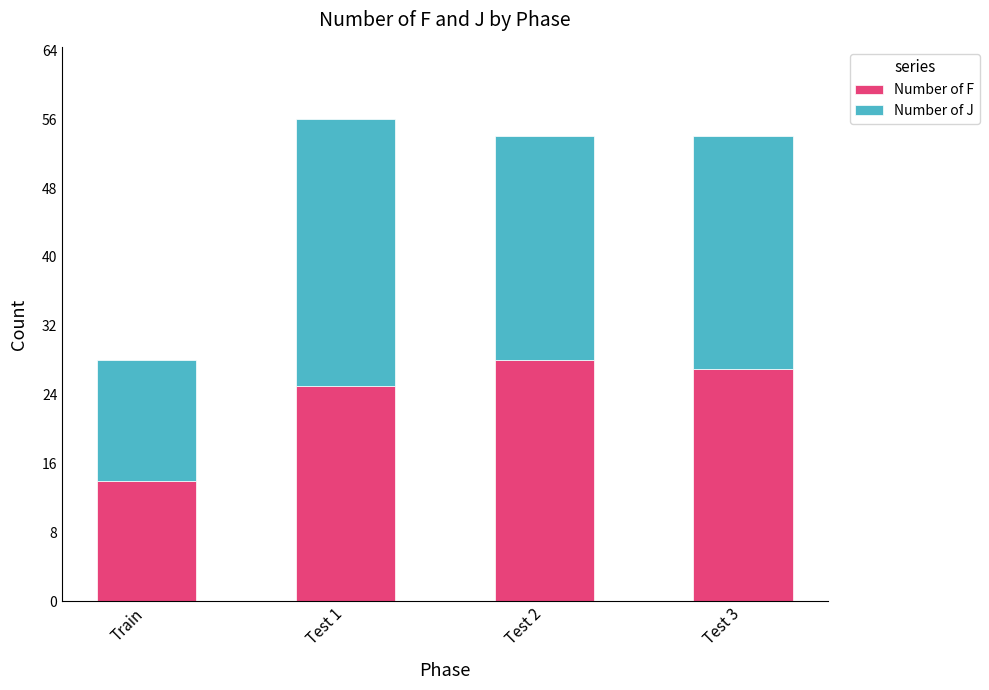

What is the lowest value of the Number of F series?

14